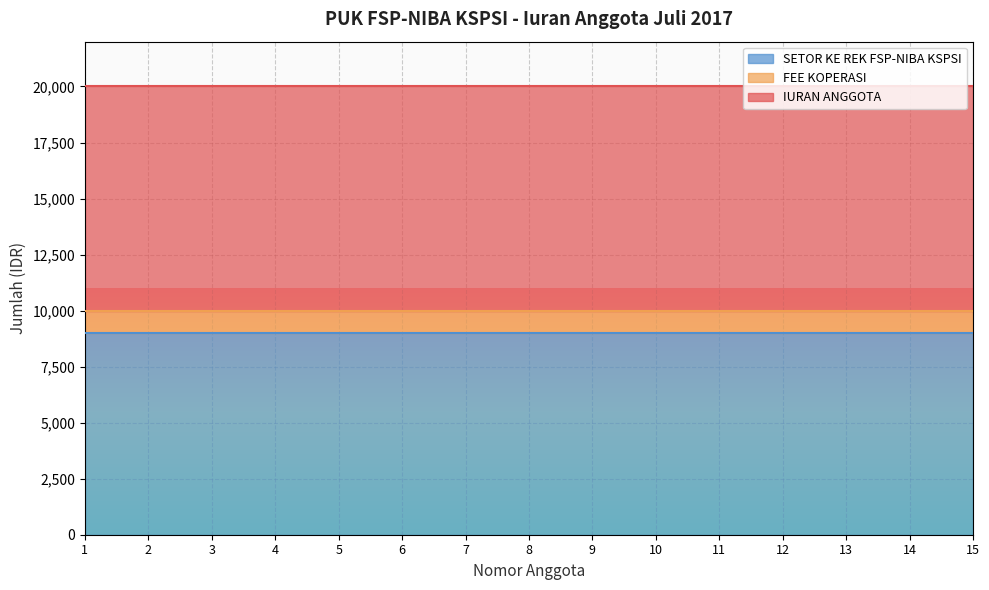

What is the value of the IURAN ANGGOTA point at the 14th from the left?

10000